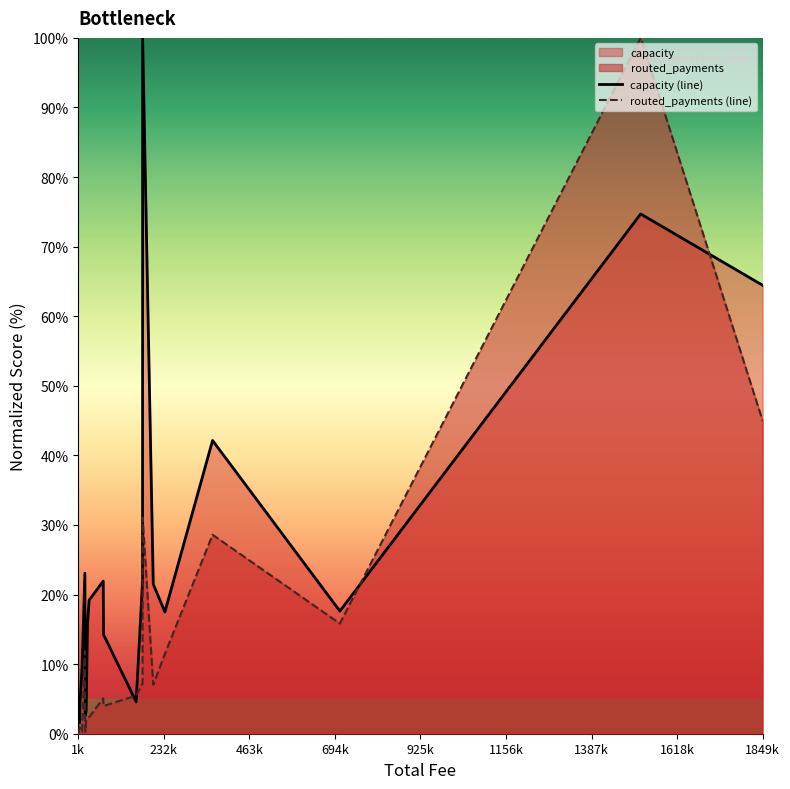

Which series has the largest total across all categories?

capacity (line)